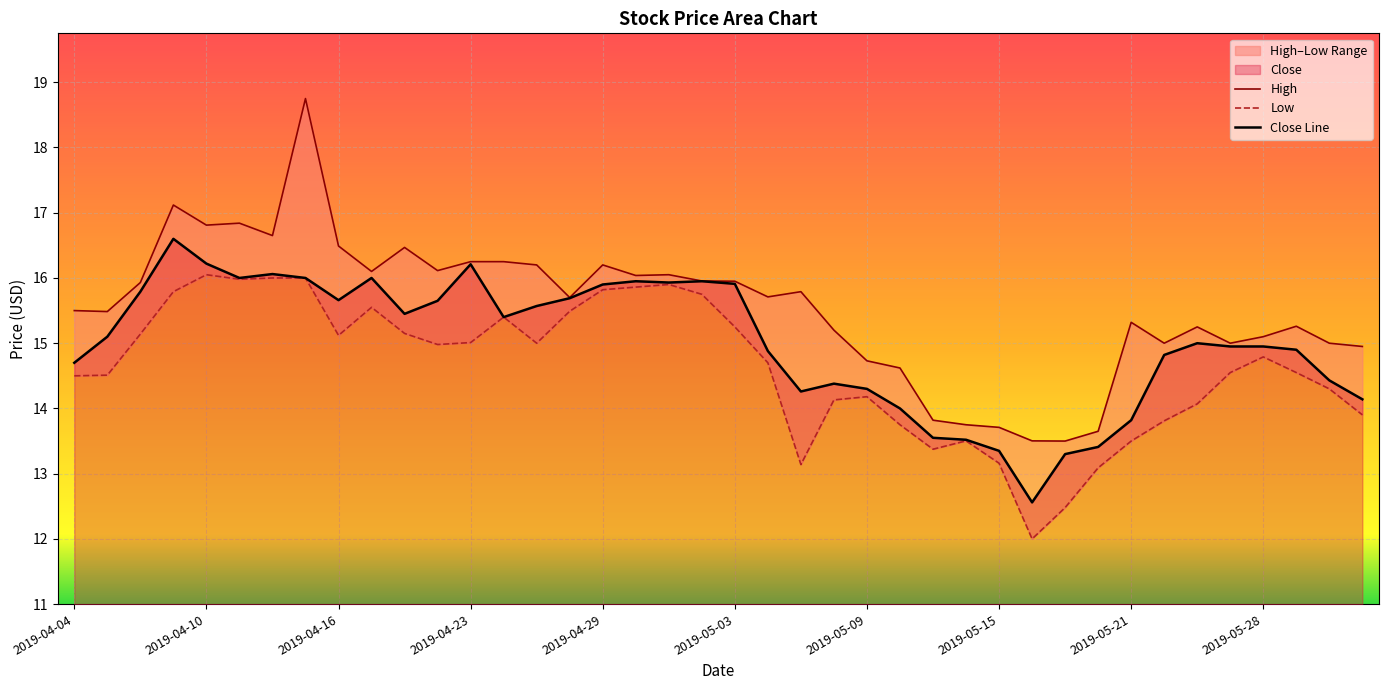

Which series has the widest spread of values?

High